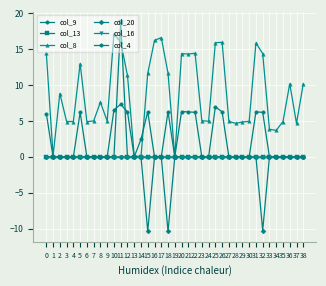

Is this an area chart (filled region under the line)?

No